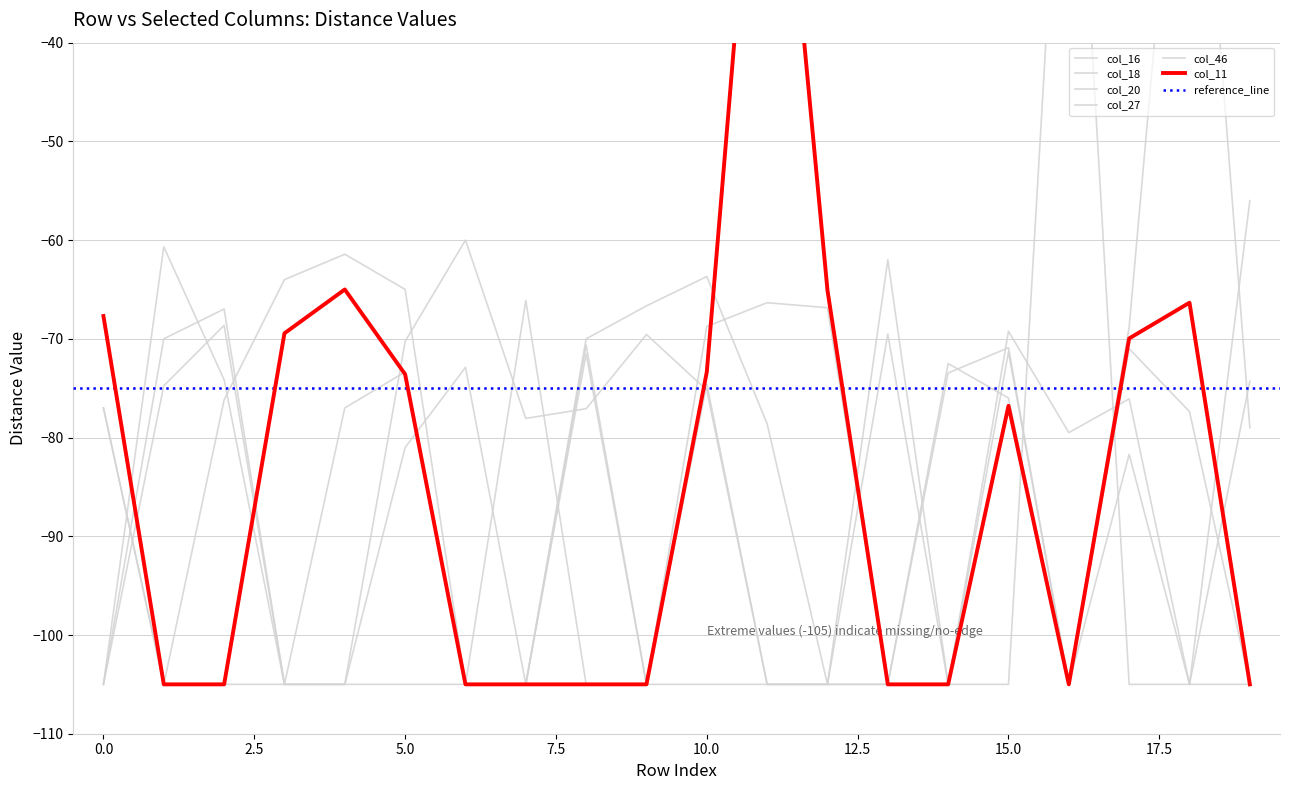

In col_16, how many points are higher than both neighbors (excluding endpoints)?

2